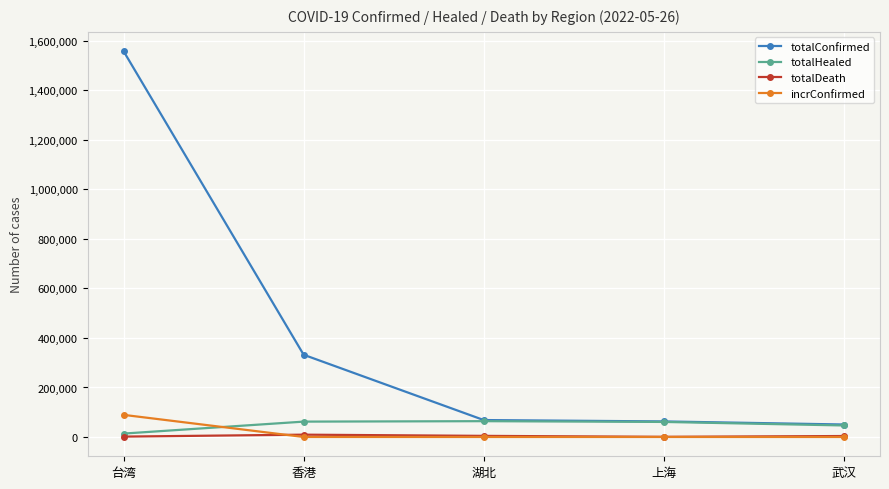

What is the label of the 4th point from the right?

香港